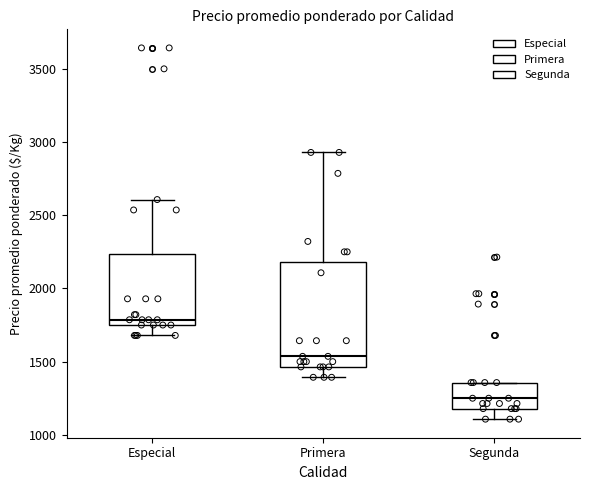

Where does the upper whisker of the box for Primera end on the y-axis? The values are not printed on the chart, so give them approximately, as read against the axis.

2950